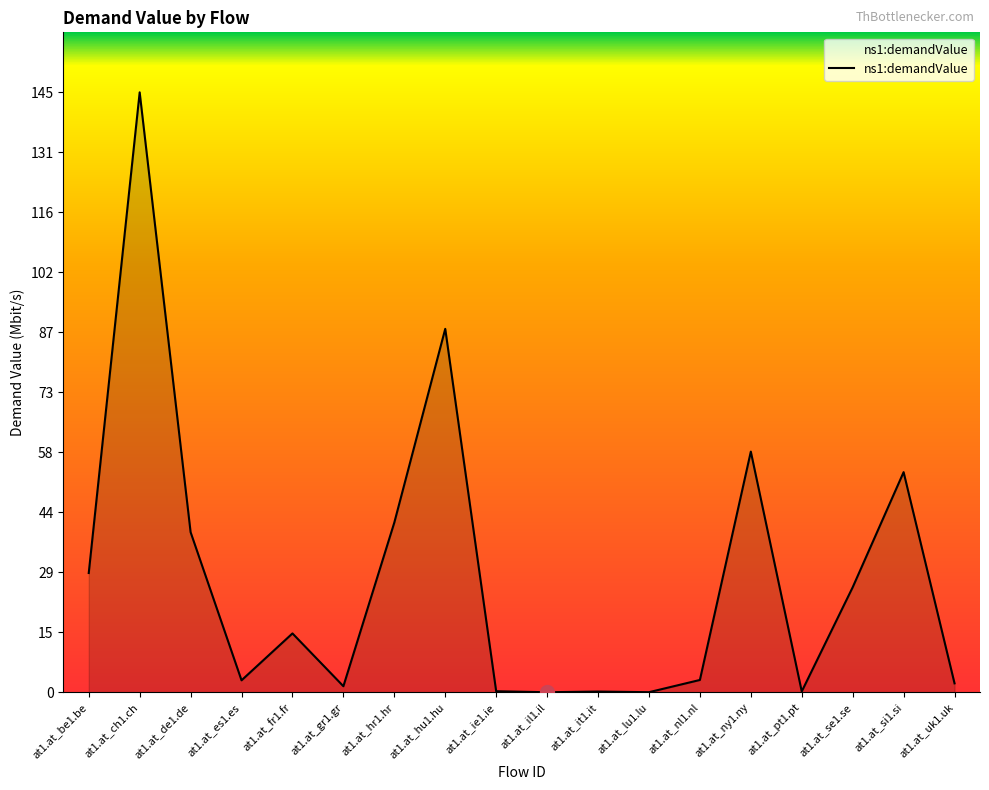

How many series are shown in this chart?

1